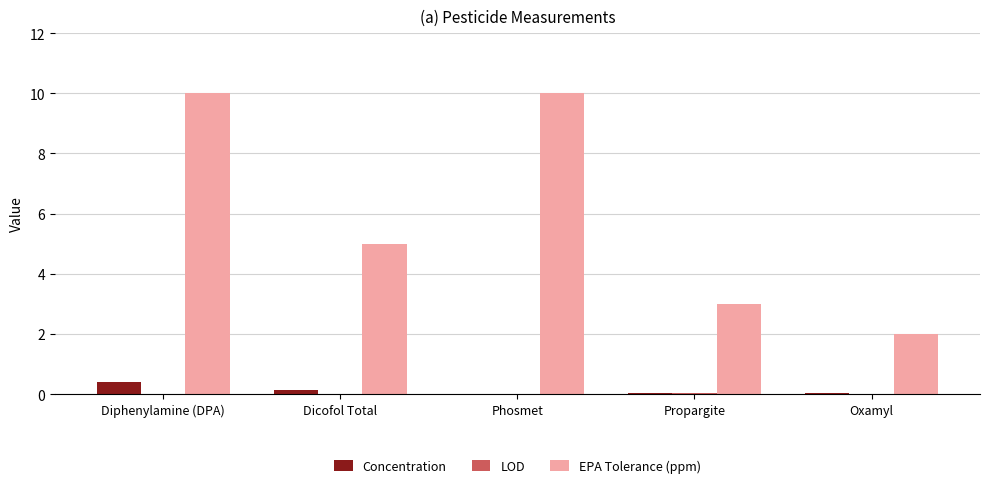

Which series changed the most between Phosmet and Oxamyl?

EPA Tolerance (ppm)